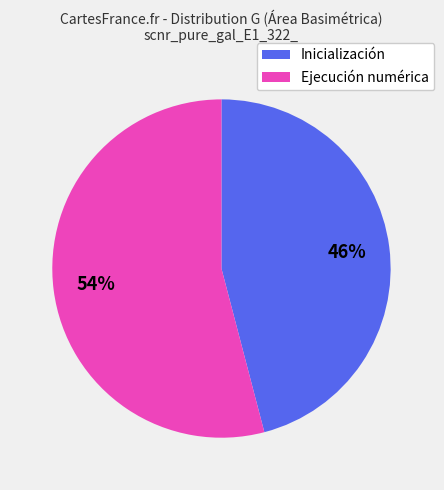

The Ejecución numérica slice represents 44% of the pie. True or false?

False